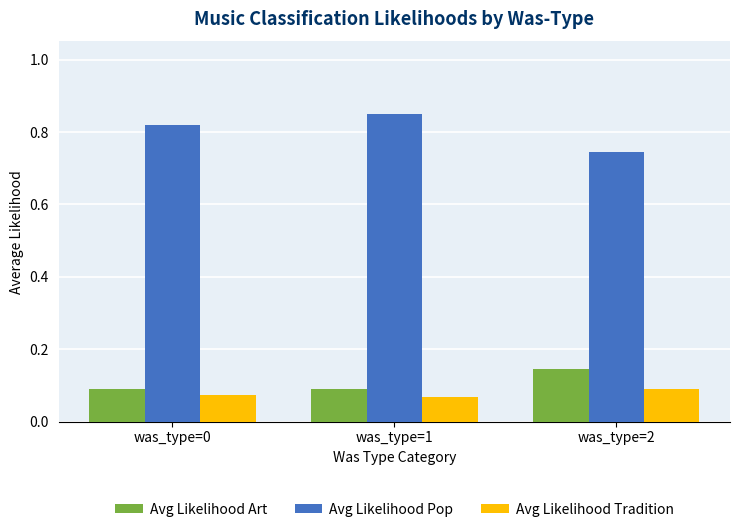

What is the sum of the Avg Likelihood Tradition values at was_type=2 and was_type=0?

0.2